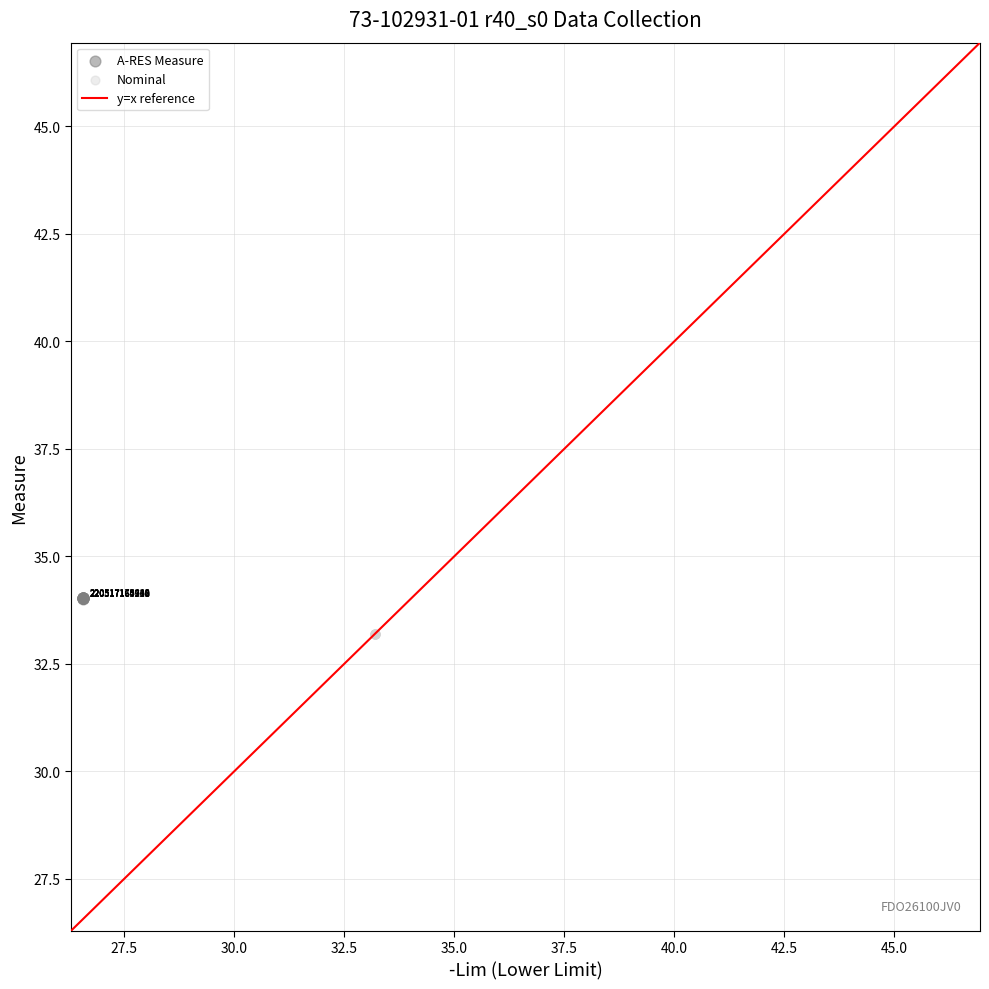

Which series contains the highest Y value?

A-RES Measure